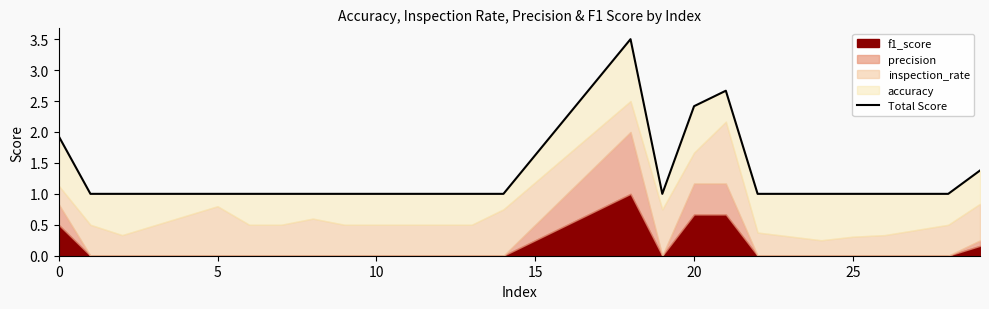

Is it true that the value at 7 is 1.4?

False